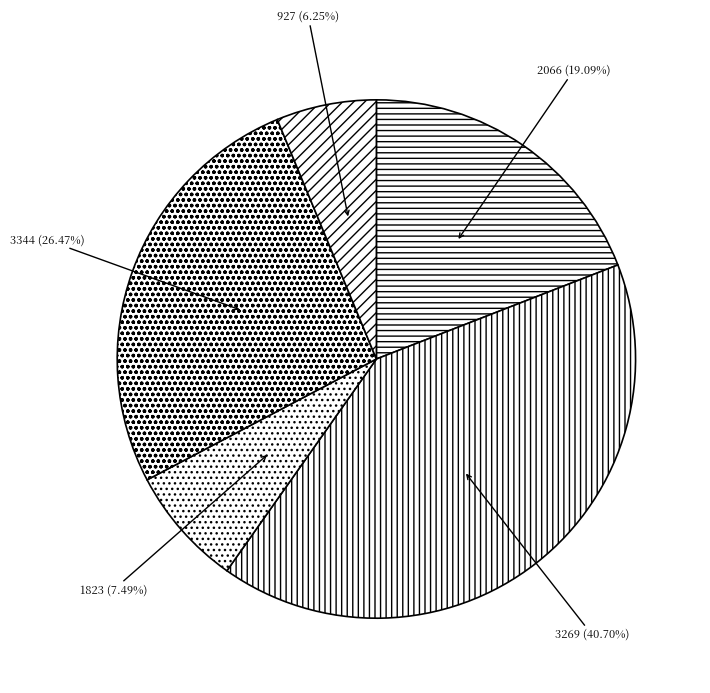

What is the smallest slice in the pie chart?

927